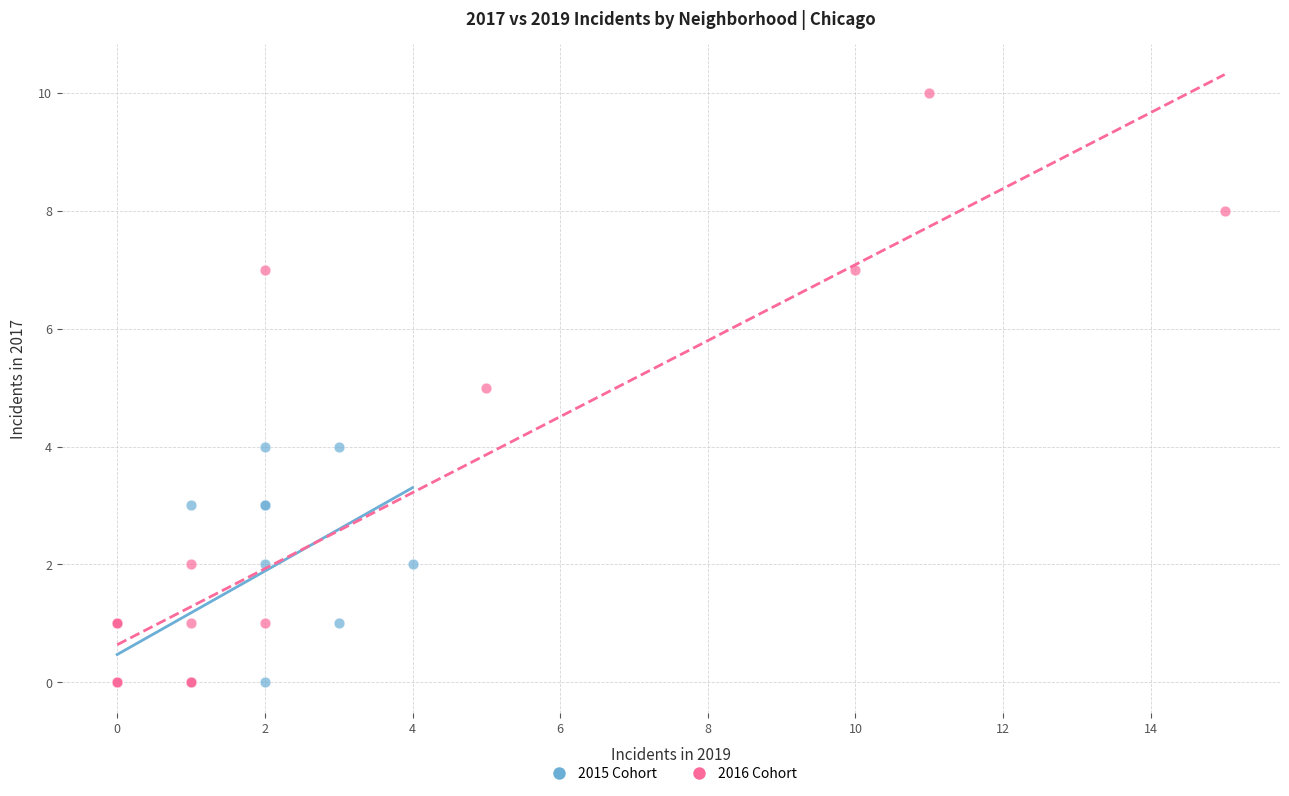

What are all the series names shown in the legend?

2015 Cohort, 2016 Cohort